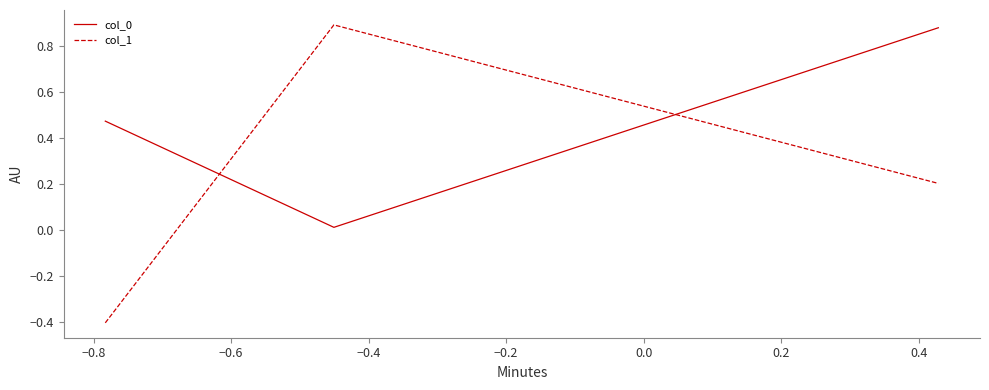

What is the sum of all col_1 values?

0.7